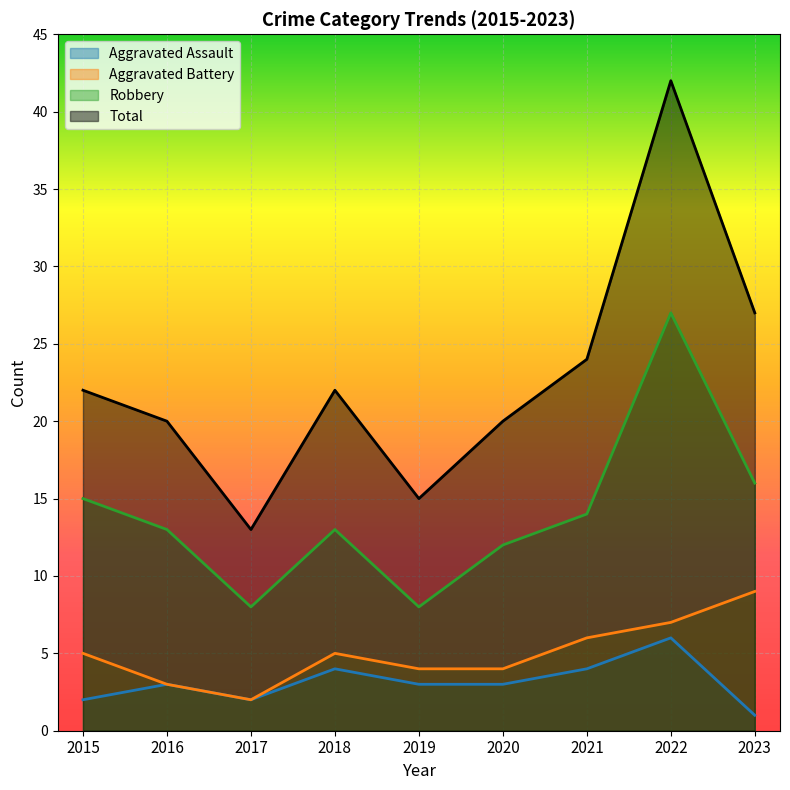

True or false: Total and Robbery cross at least once.

False